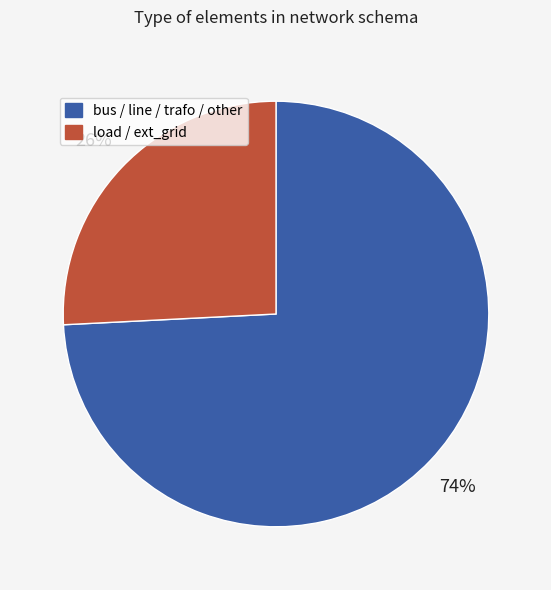

How many slices are in this pie chart?

2